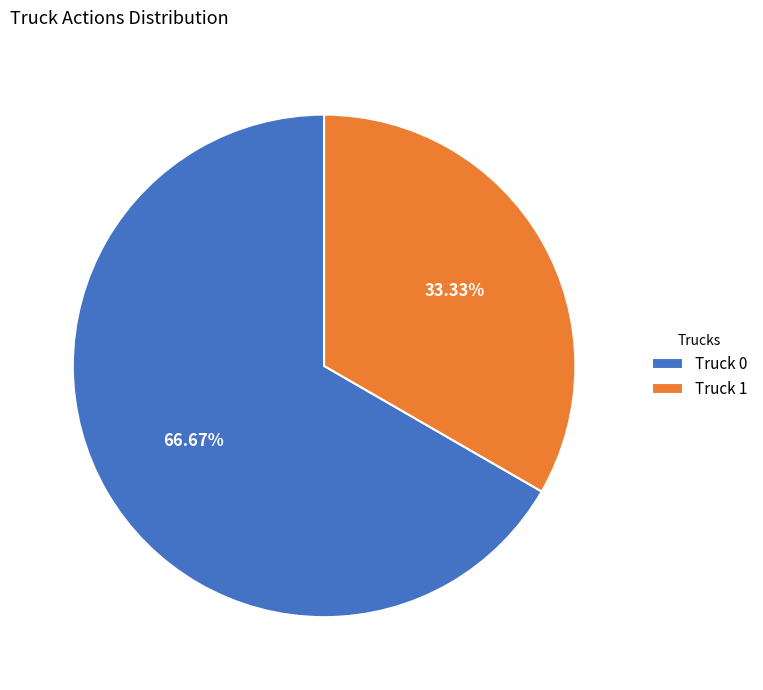

Which category has the biggest portion of the pie?

Truck 0